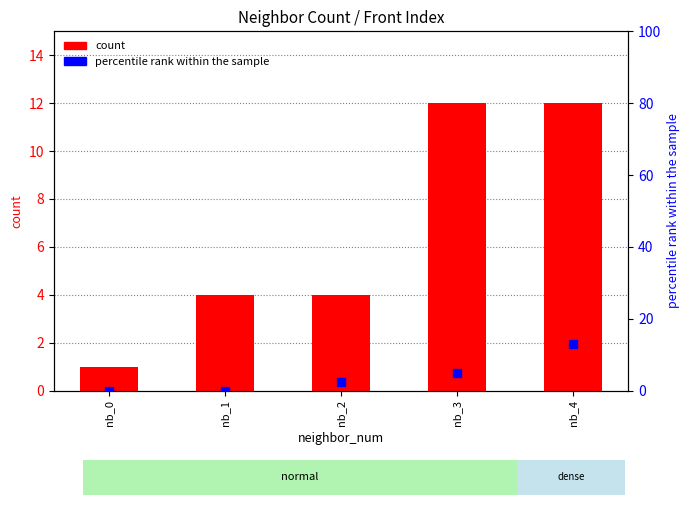

Which series has the largest Y range (max minus min)?

percentile rank within the sample